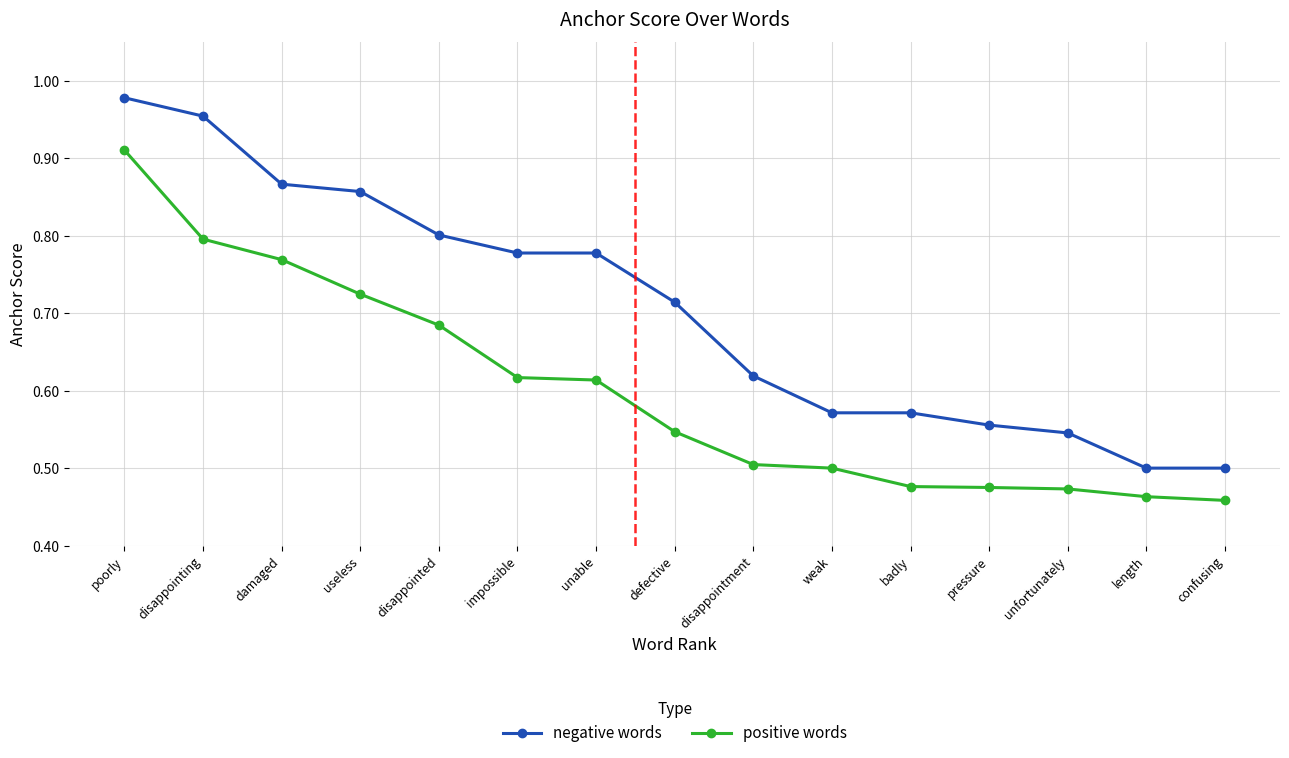

The value of positive words at confusing is 0.5. True or false?

True